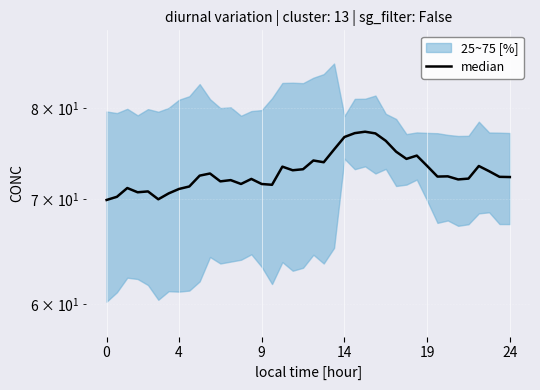

What is the label of the 25th point from the left?

24